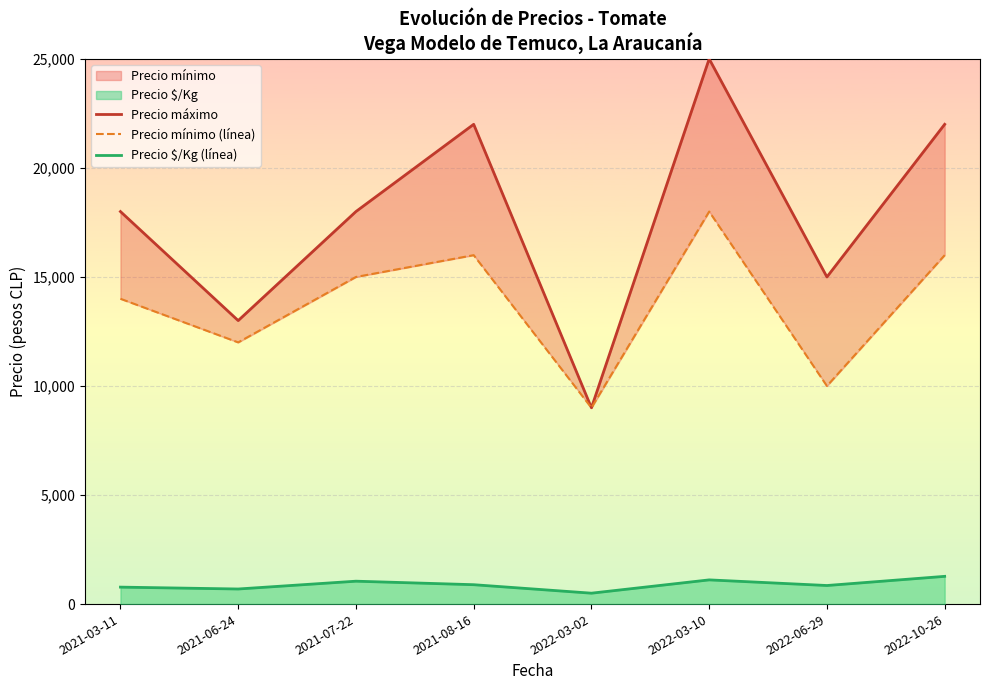

Does the chart display data point markers on the line(s)?

No